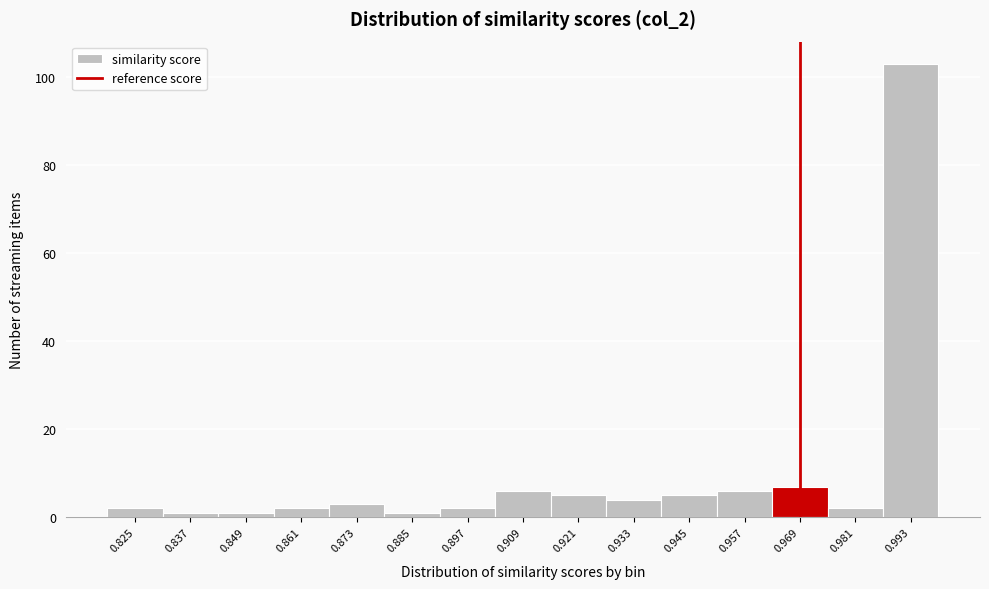

Reading left to right, extract all data points from this chart.

2	1	1	2	3	1	2	6	5	4	5	6	7	2	103